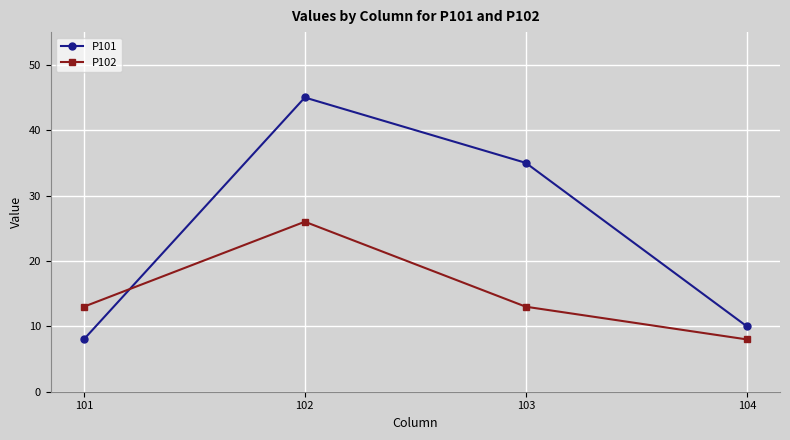

Between 101 and 104, which series saw the biggest shift?

P102